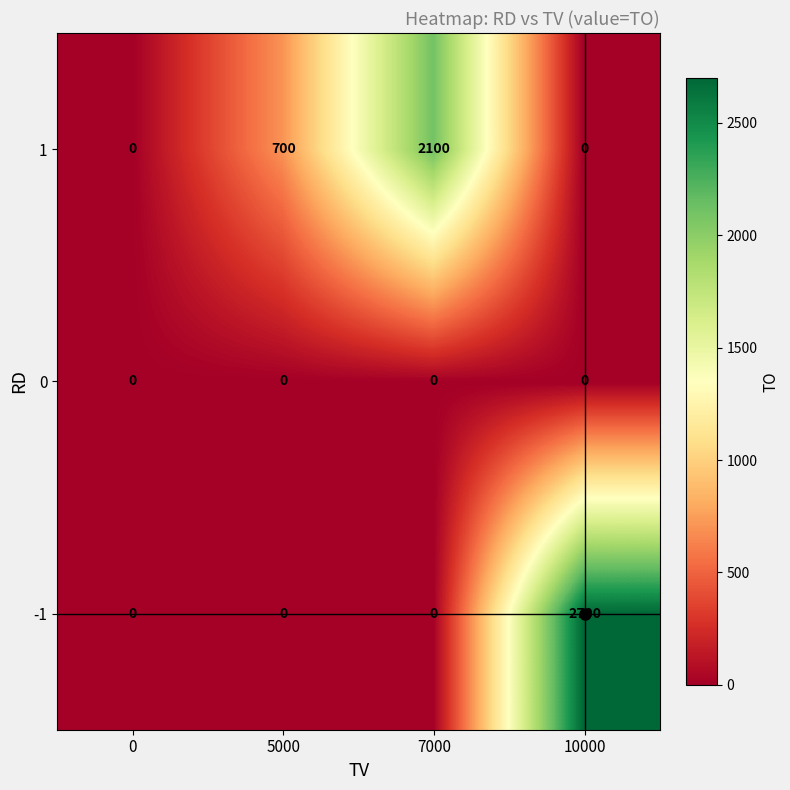

How many categories are shown in the chart?

4